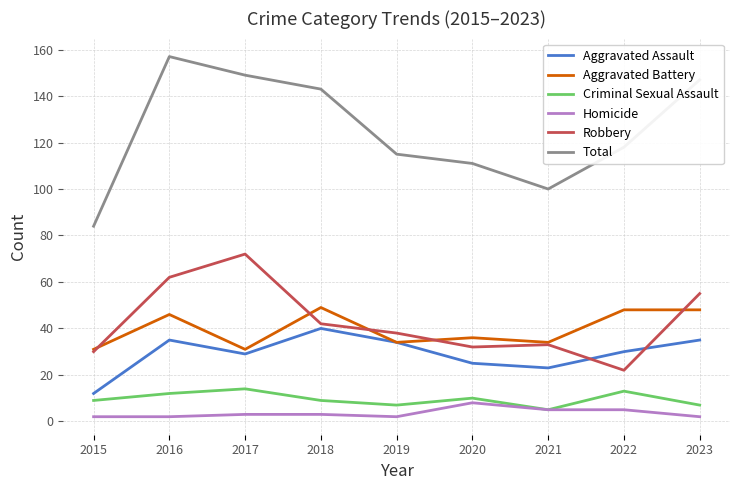

Which series has the largest total across all categories?

Total